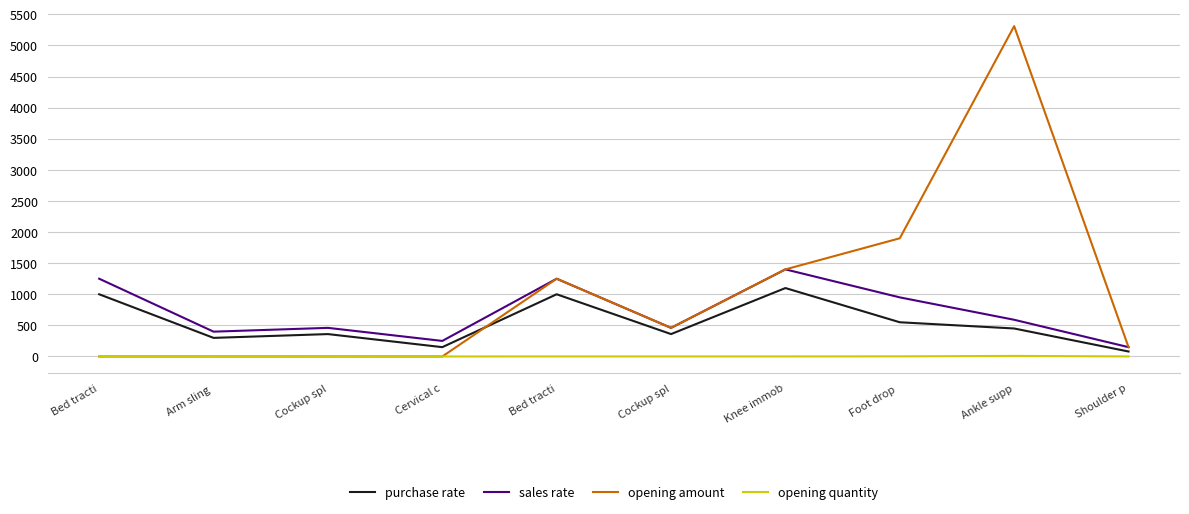

Is this an area chart (filled region under the line)?

No